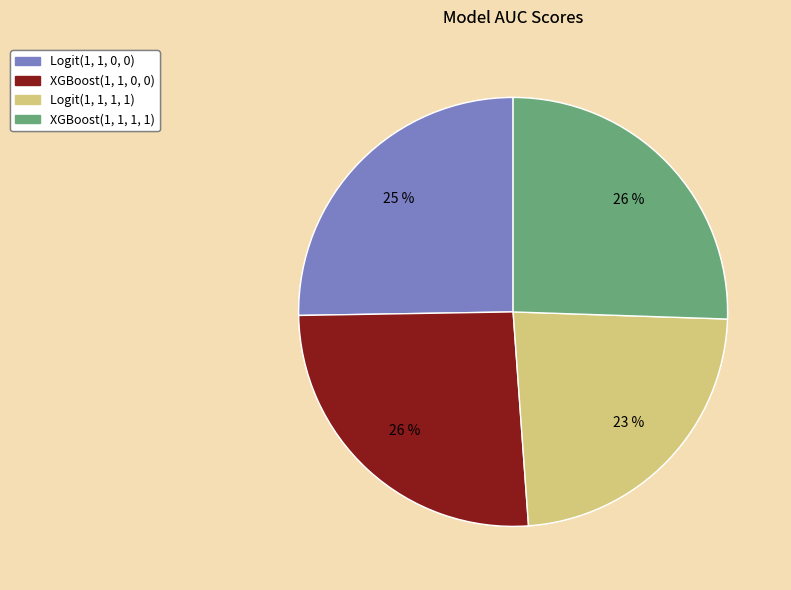

How many slices are in this pie chart?

4